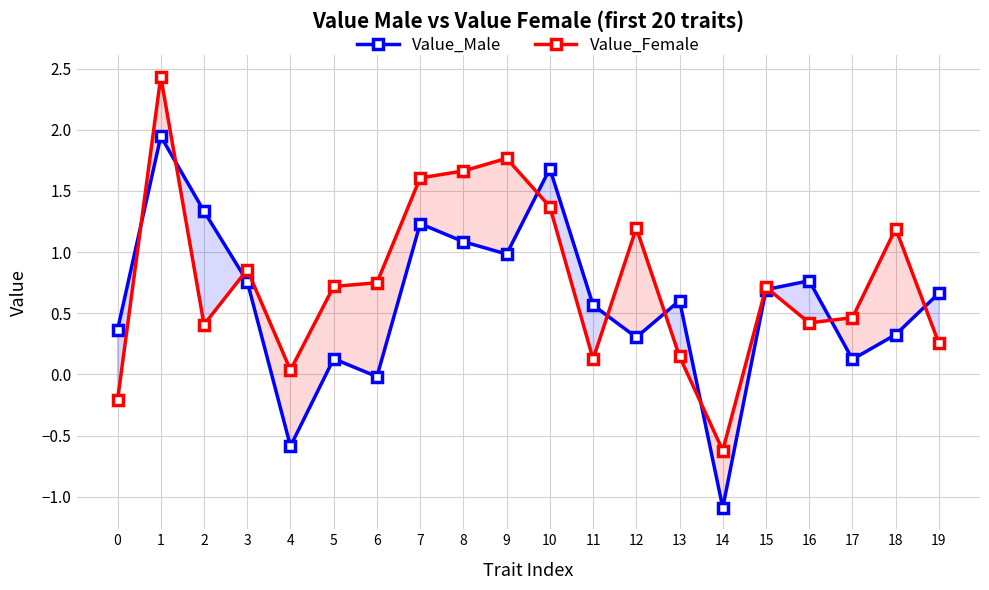

How many categories are shown in the chart?

20